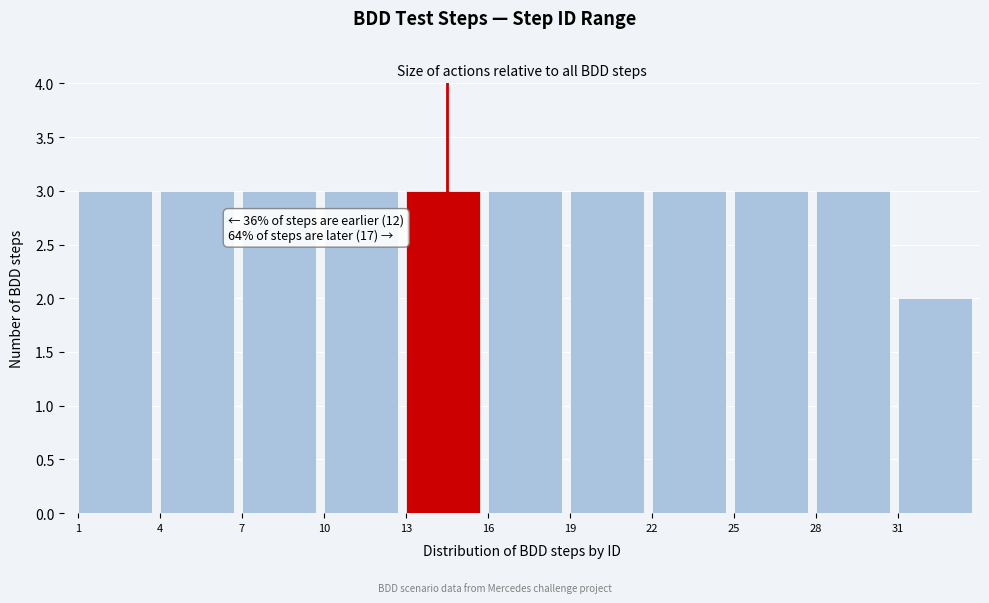

Reading left to right, list all the values displayed in this chart.

1=3	4=3	7=3	10=3	13=3	16=3	19=3	22=3	25=3	28=3	31=2